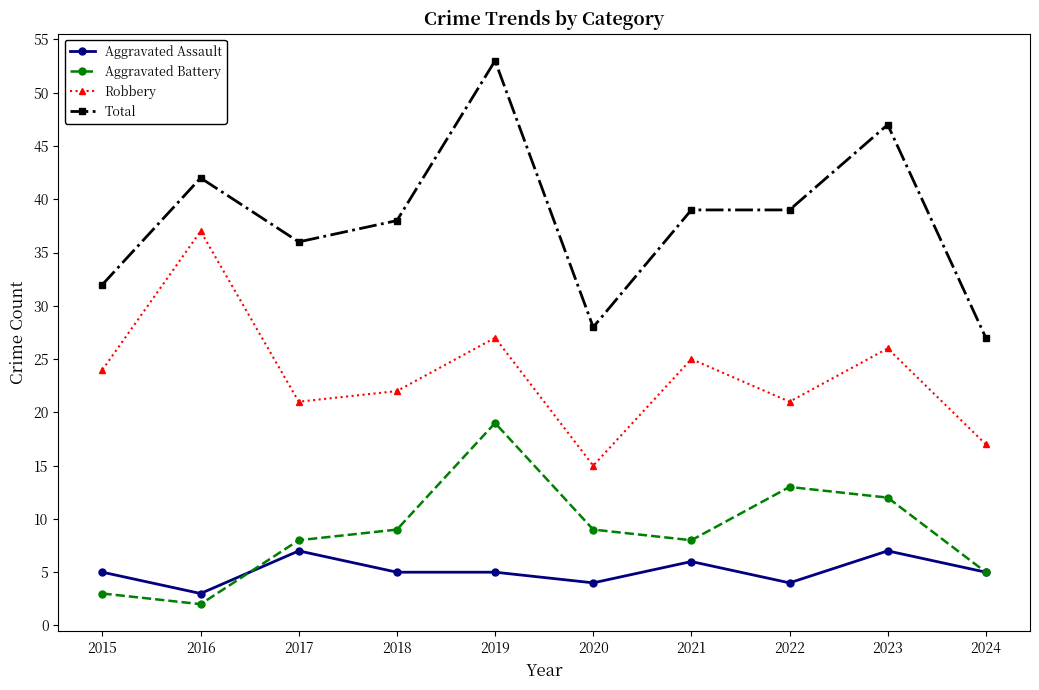

Which series has the widest spread of values?

Total